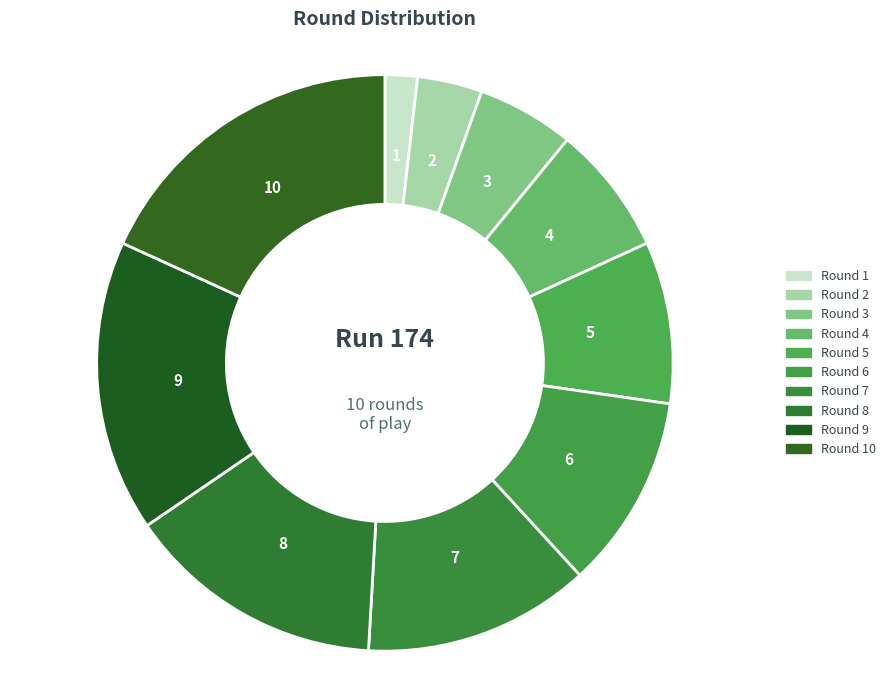

The Round 2 slice represents 4% of the pie. True or false?

True